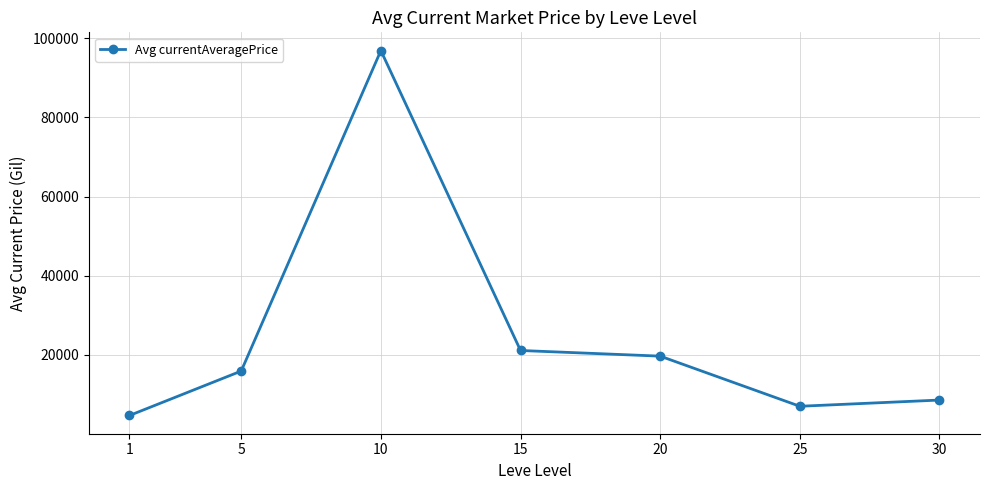

How many distinct data groups are displayed?

1